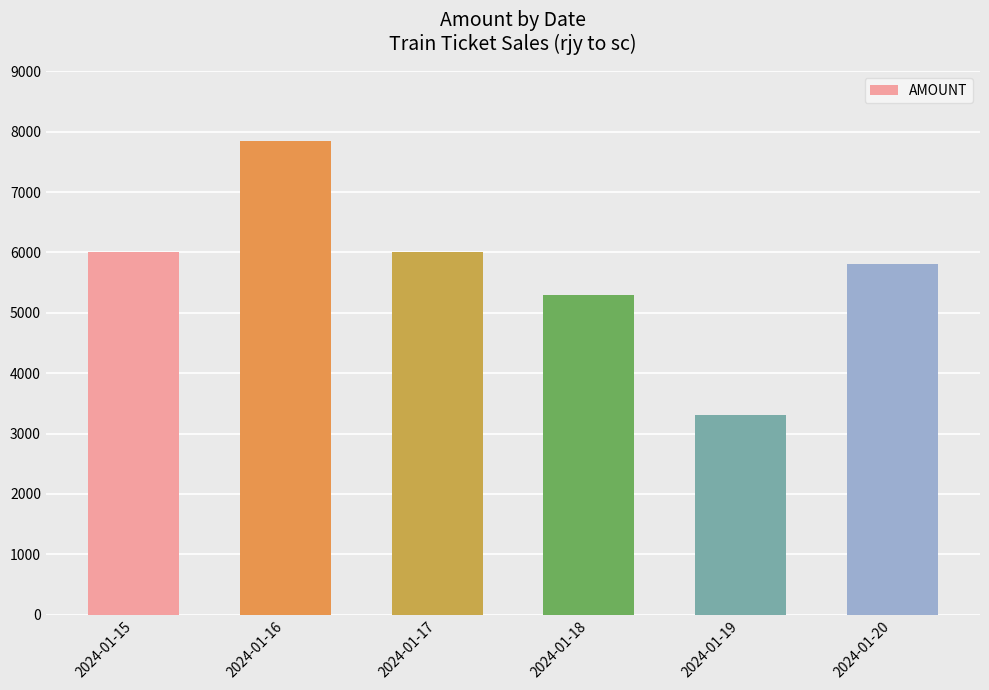

The value at 2024-01-15 is 4143. True or false?

False